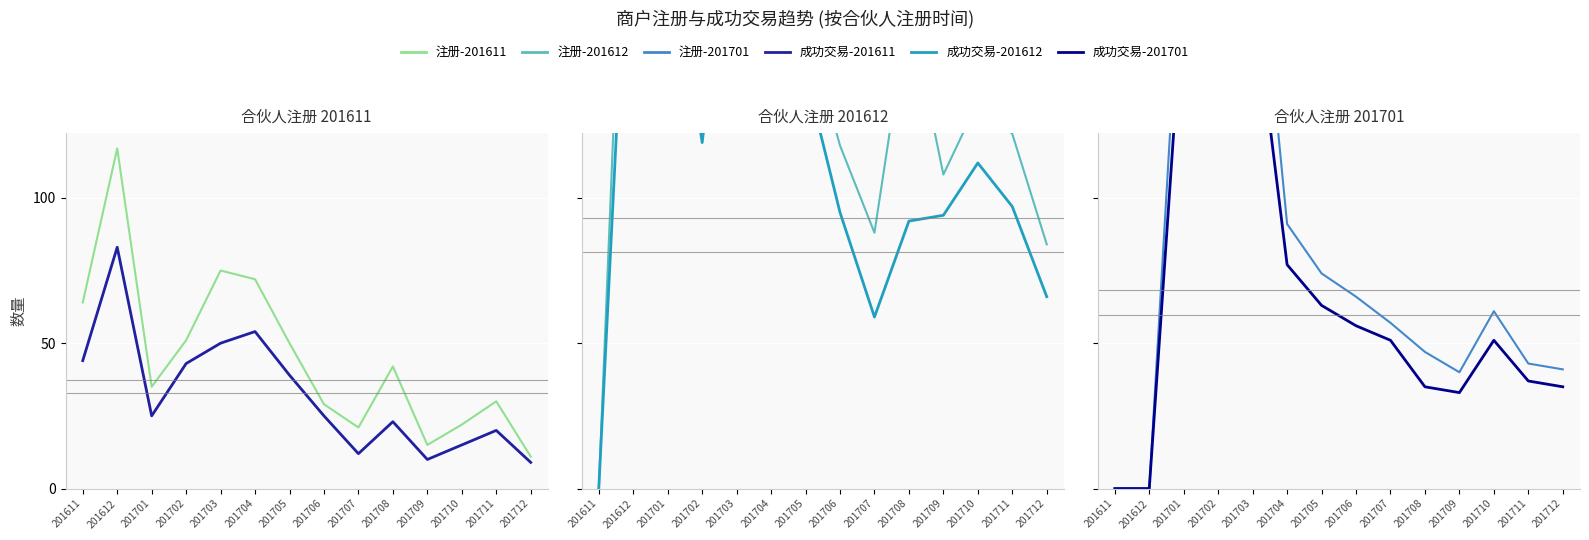

What is the approximate value of 成功交易 at 201708?

35